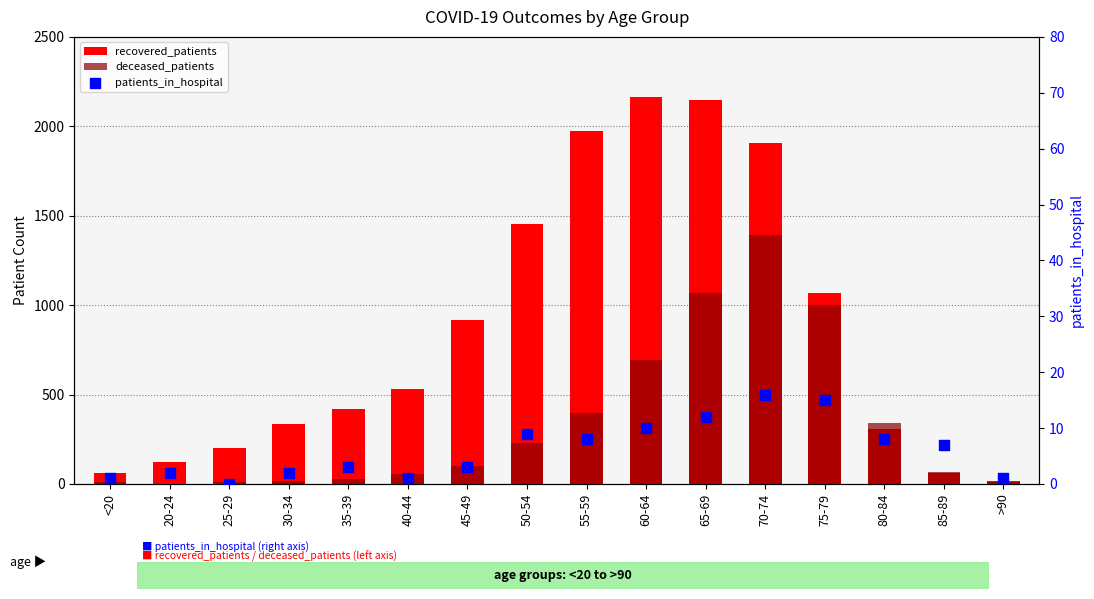

Which series reaches the minimum Y coordinate?

patients_in_hospital